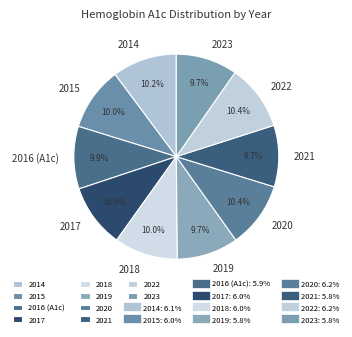

Approximately how many times larger is the value at 2023 compared to 2019?

1.0